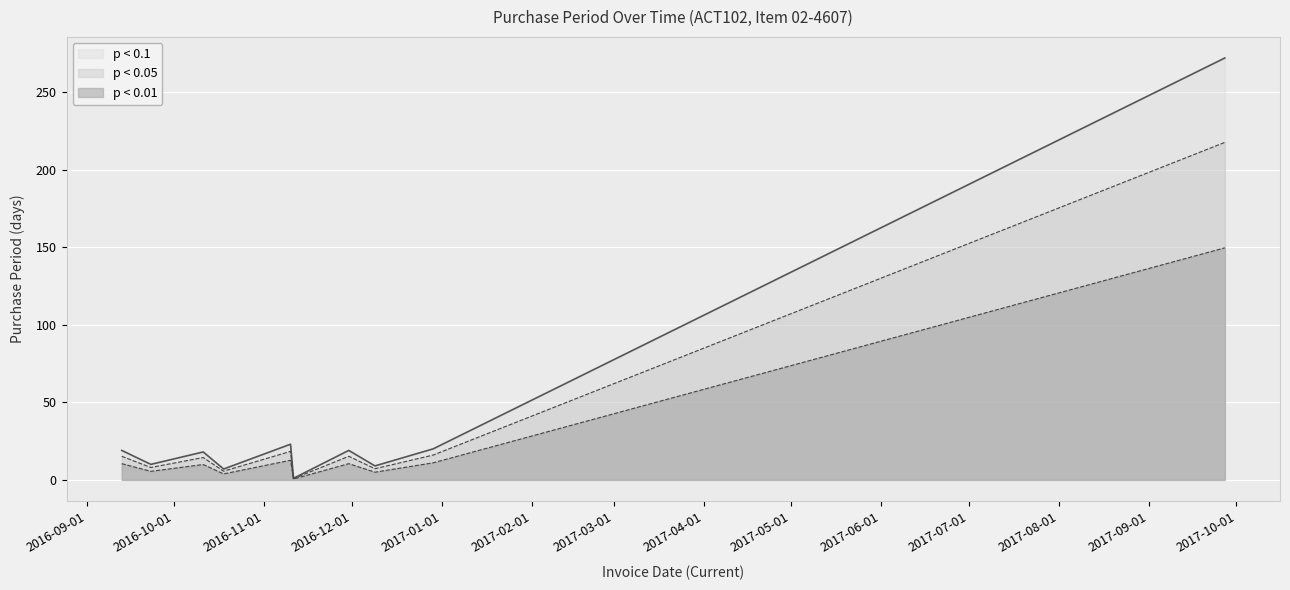

The value at 2016-09-13 is 19. True or false?

True